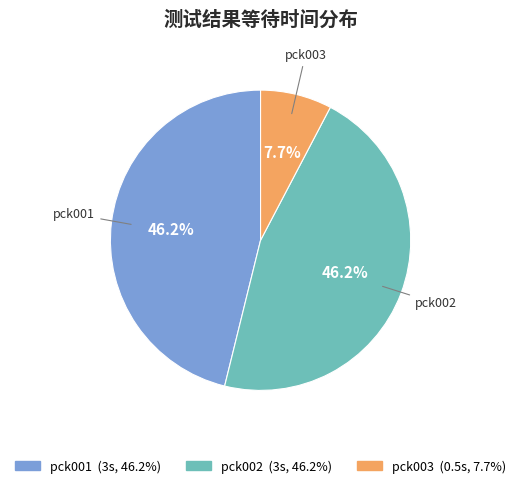

Is there any slice that represents more than half of the pie?

No